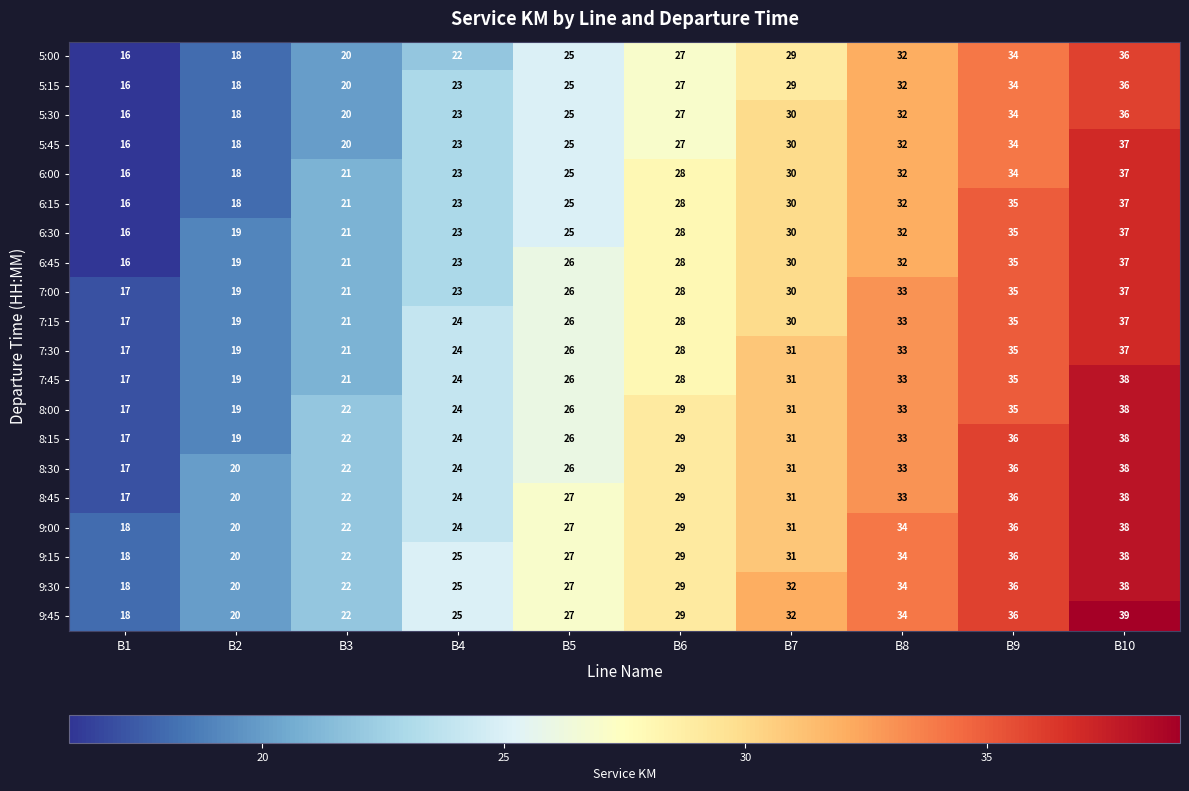

At how many categories does at least one series exceed 21?

8